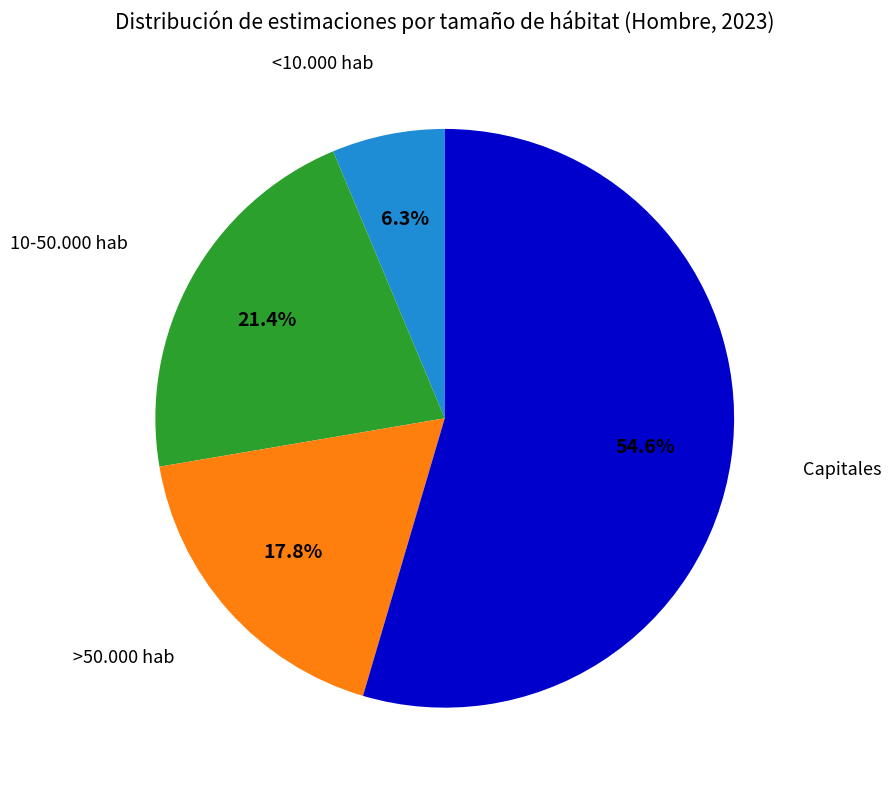

Does any single category account for the majority?

Yes